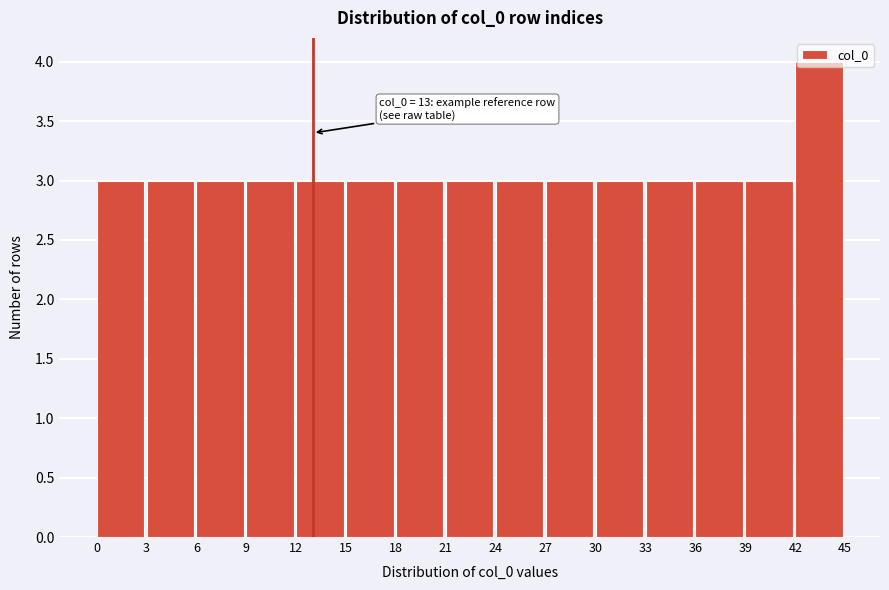

Over which range of the x-axis is the bar tallest?

42 to 45